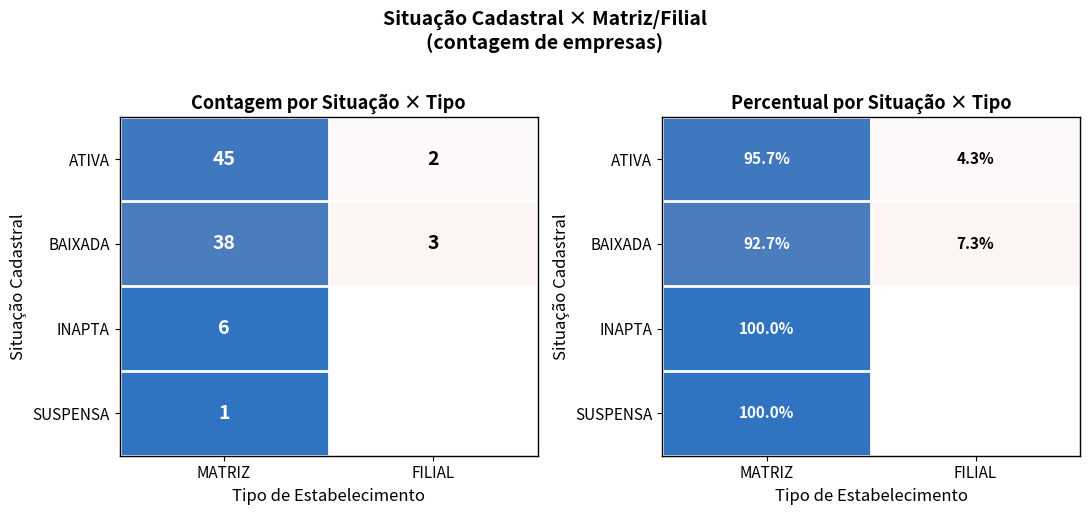

Is the value of ATIVA at MATRIZ greater than the value of INAPTA at FILIAL?

Yes